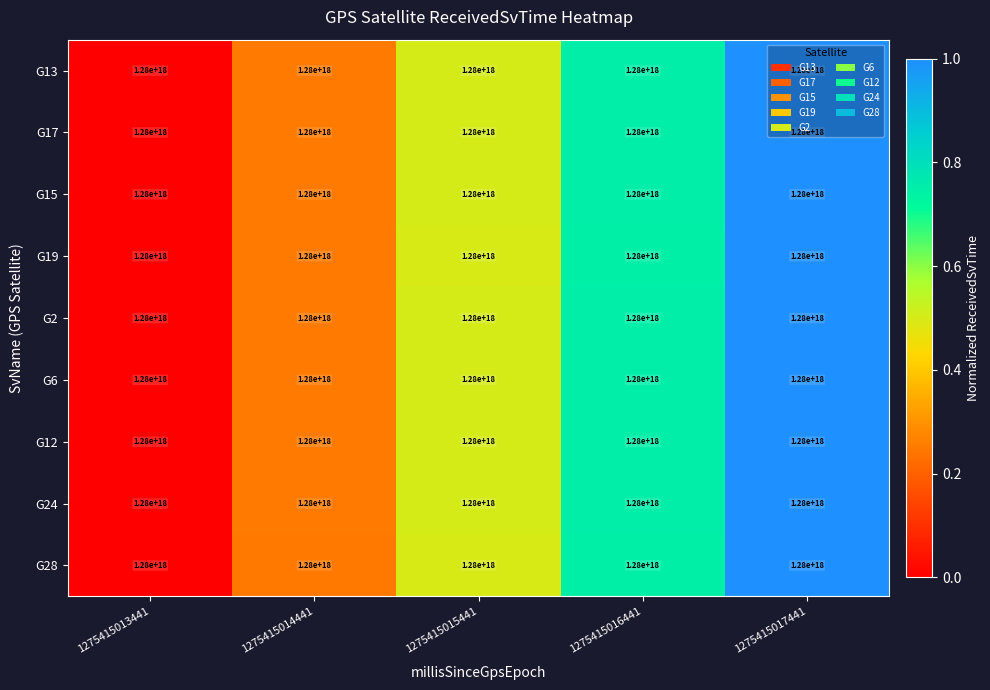

Rank the series at 1275415017441 from lowest to highest value.

G13, G17, G15, G19, G2, G6, G12, G24, G28